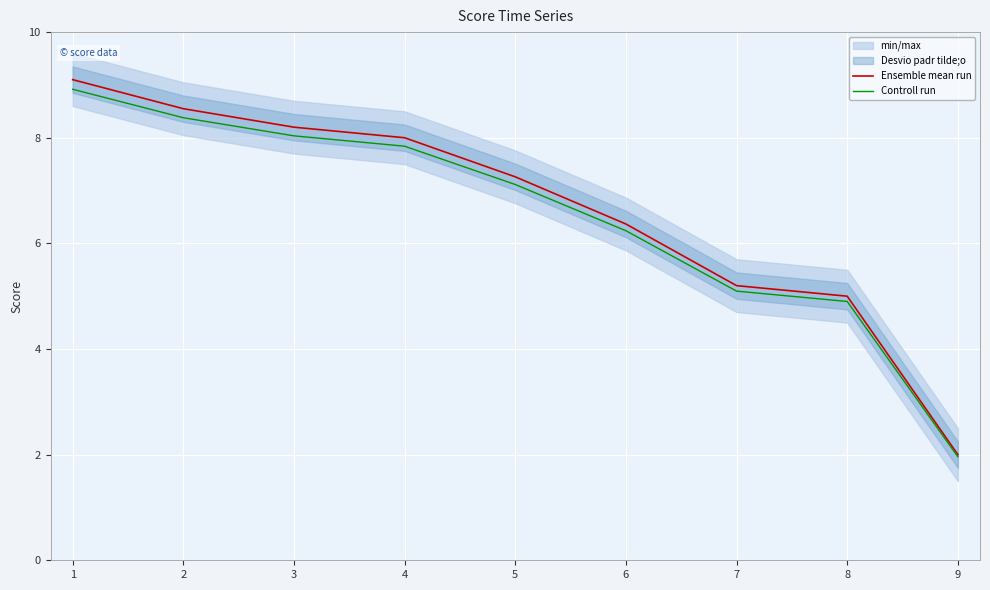

Is the value of Controll run at 1 greater than the value of Ensemble mean run at 7?

Yes